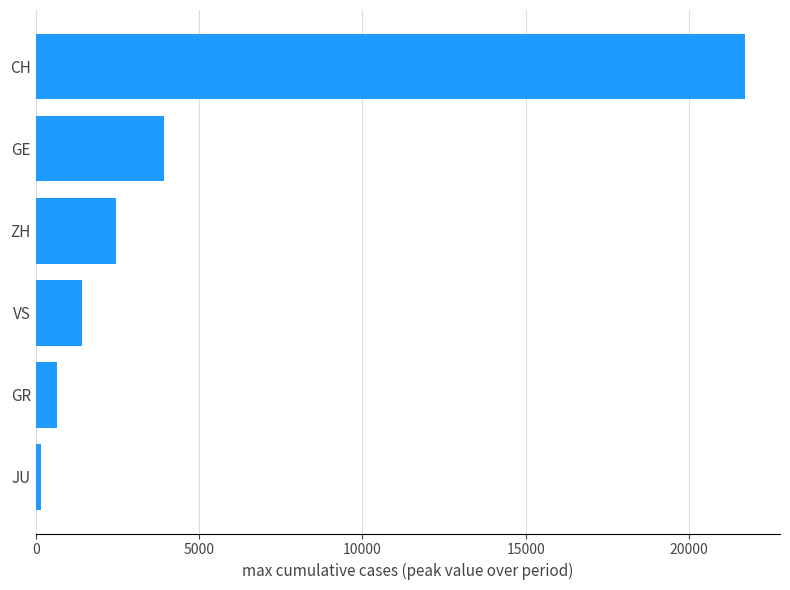

Is it true that the value at GE is 3928?

True